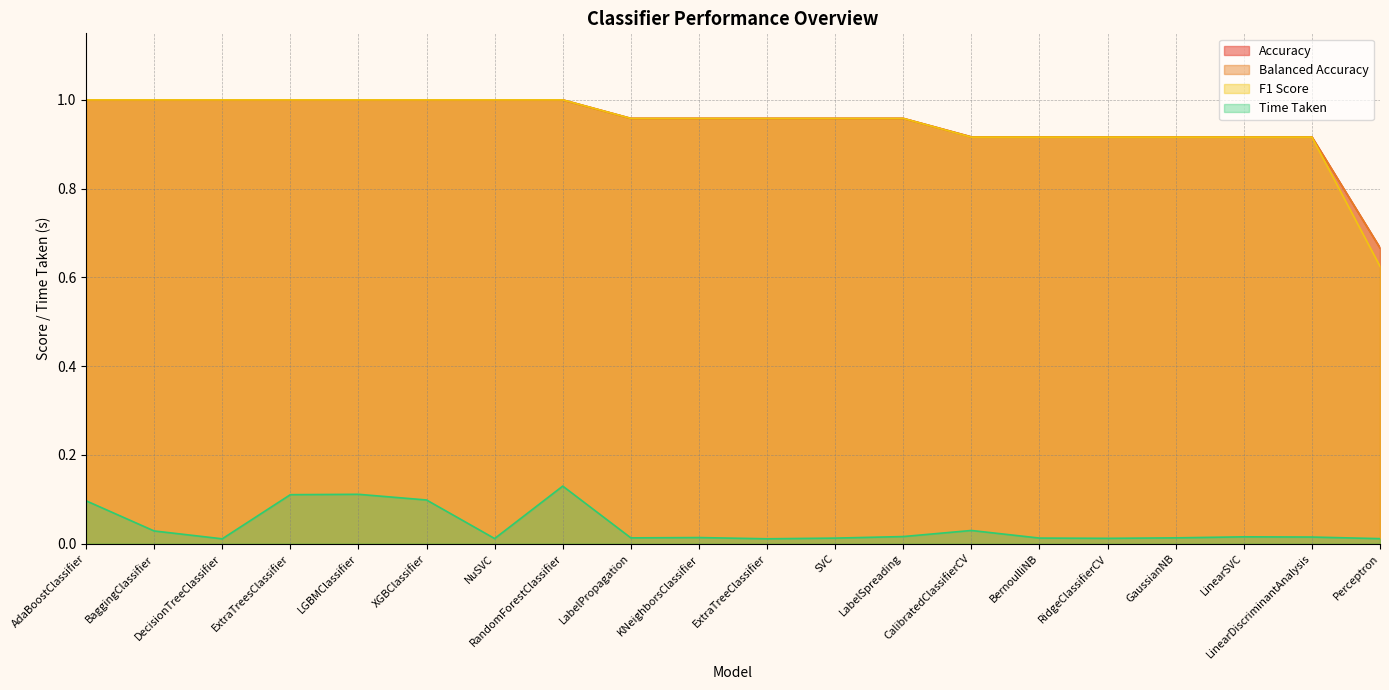

What is the average value of the F1 Score series?

0.9